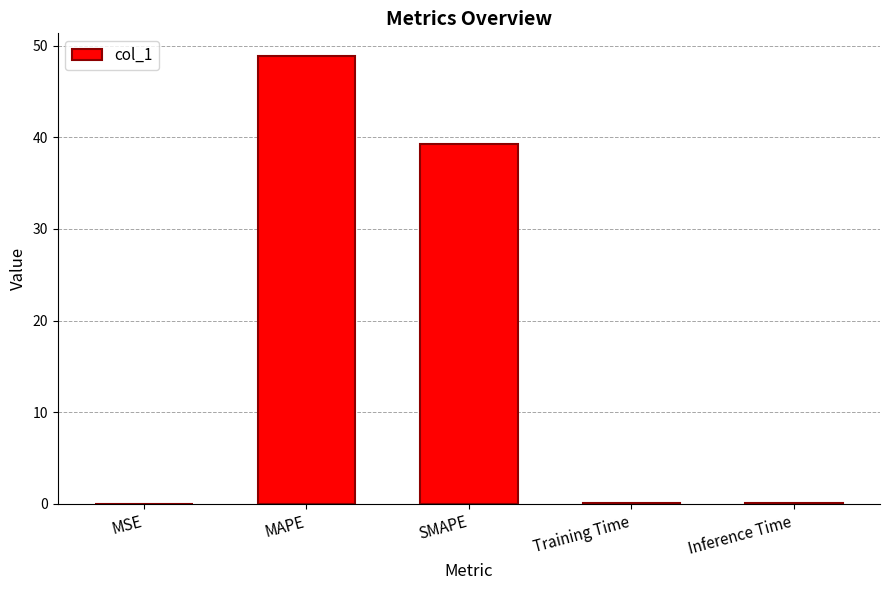

The value at MAPE is 12.1. True or false?

False